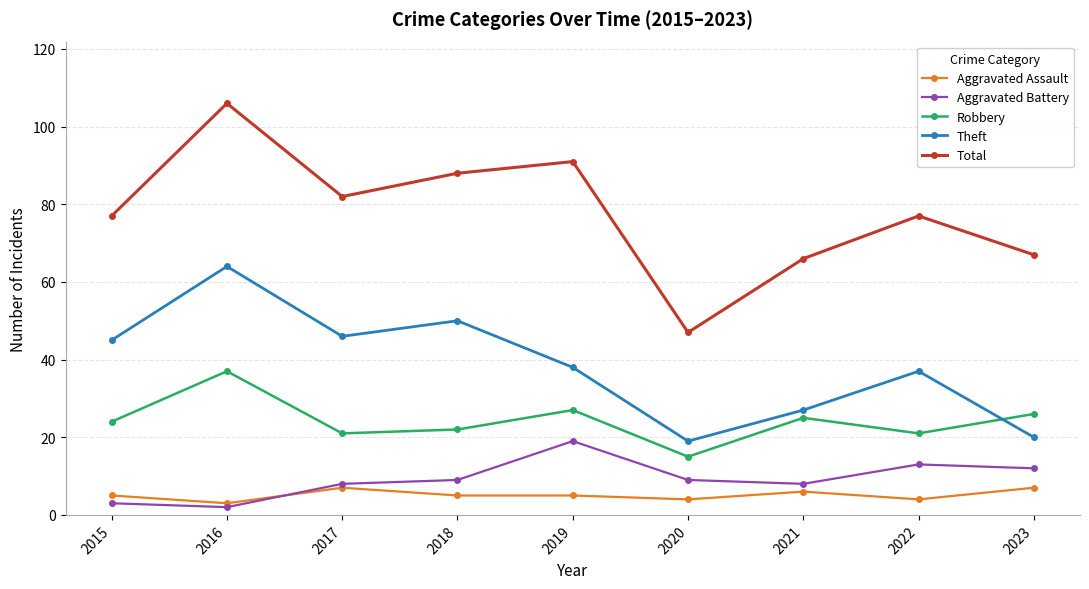

How many lines are shown in the chart?

5